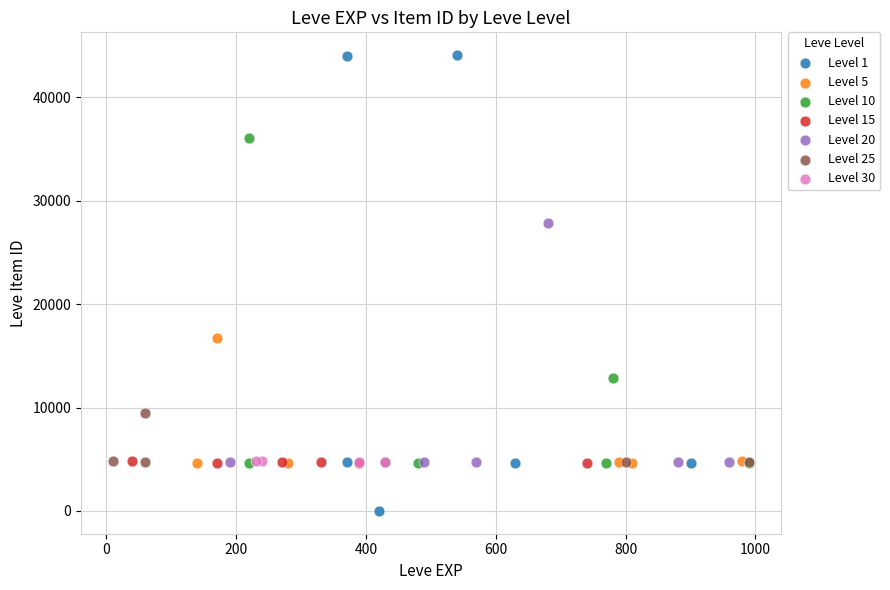

Which series contains the lowest Y value?

Level 1